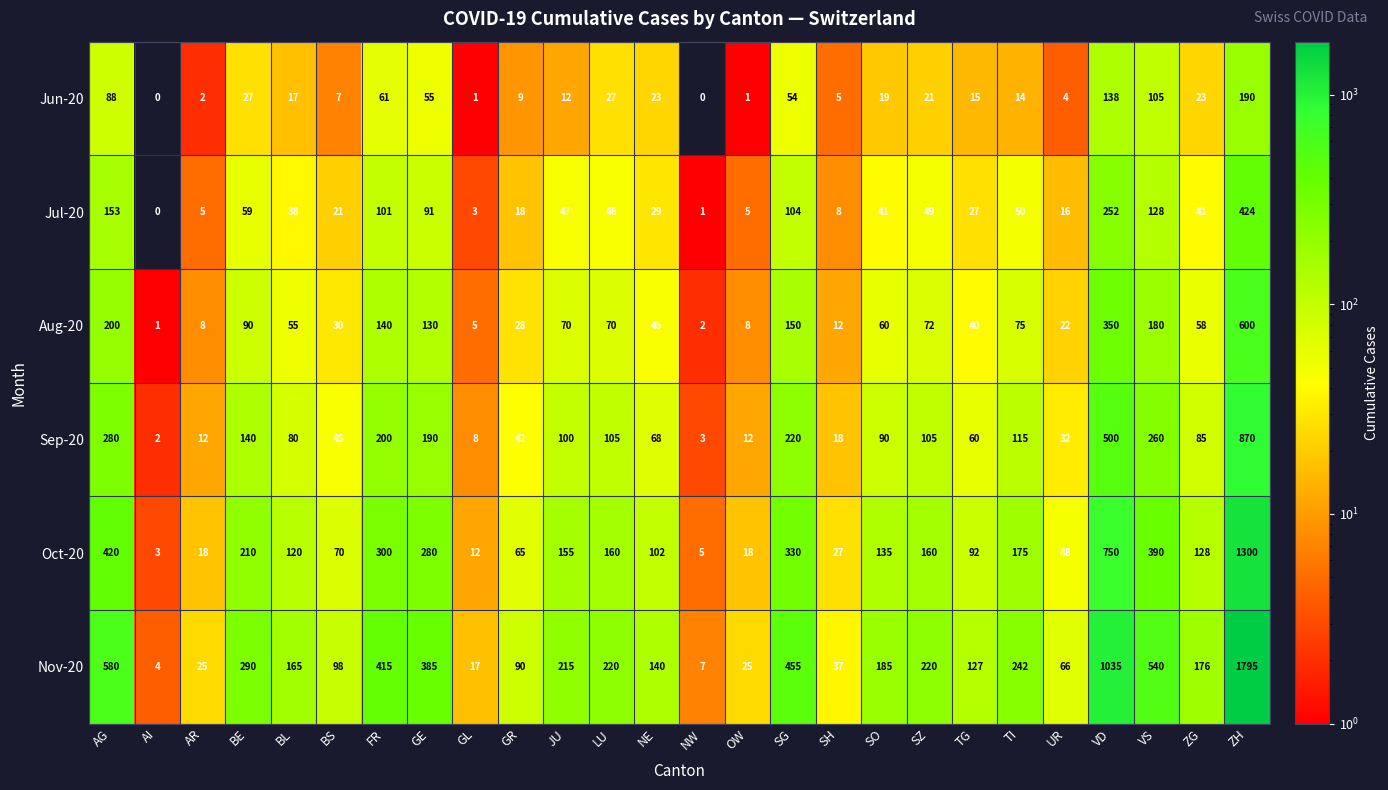

Rank the series at AG from highest to lowest value.

Nov-20, Oct-20, Sep-20, Aug-20, Jul-20, Jun-20